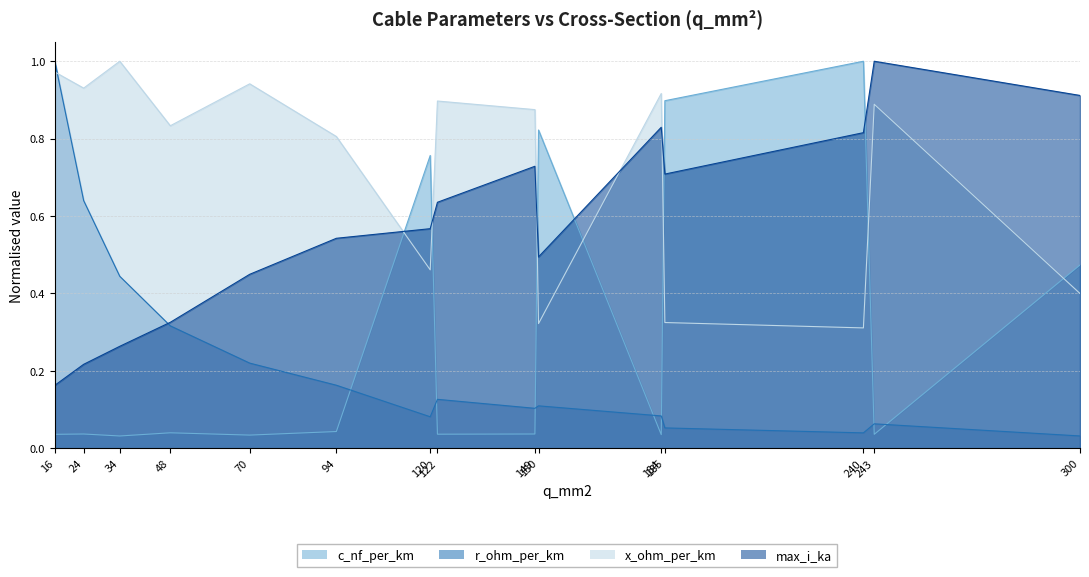

Rank the series by their maximum value, from lowest to highest.

c_nf_per_km, r_ohm_per_km, x_ohm_per_km, max_i_ka